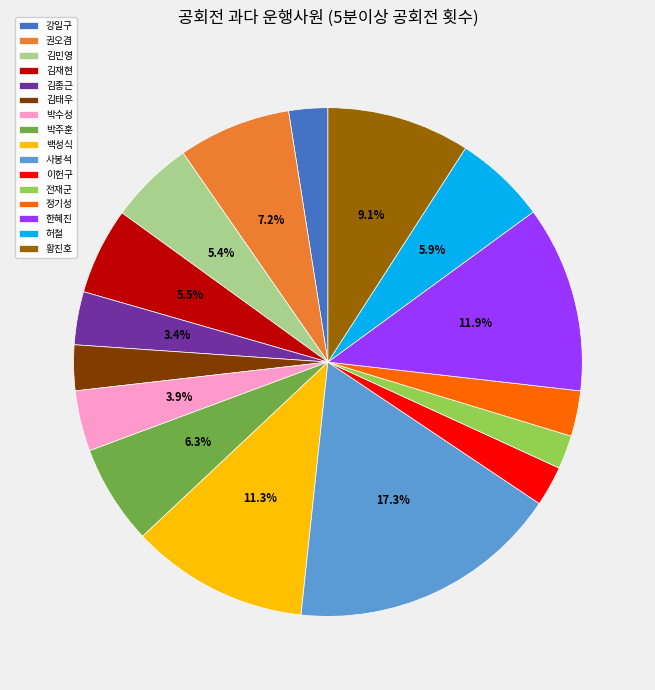

To the nearest percent, what portion does 김종근 represent?

3%